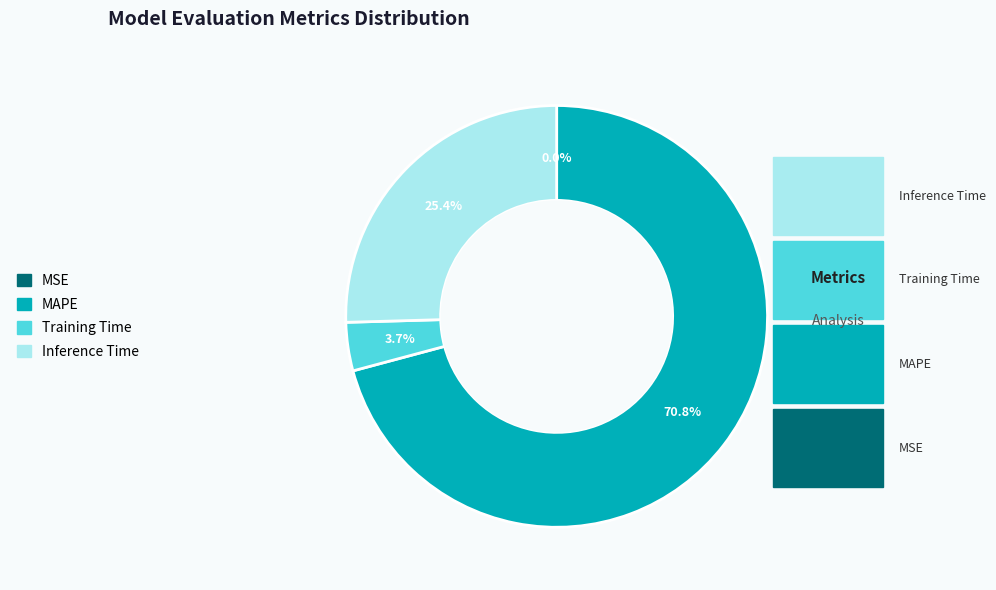

What is the largest slice in the pie chart?

MAPE